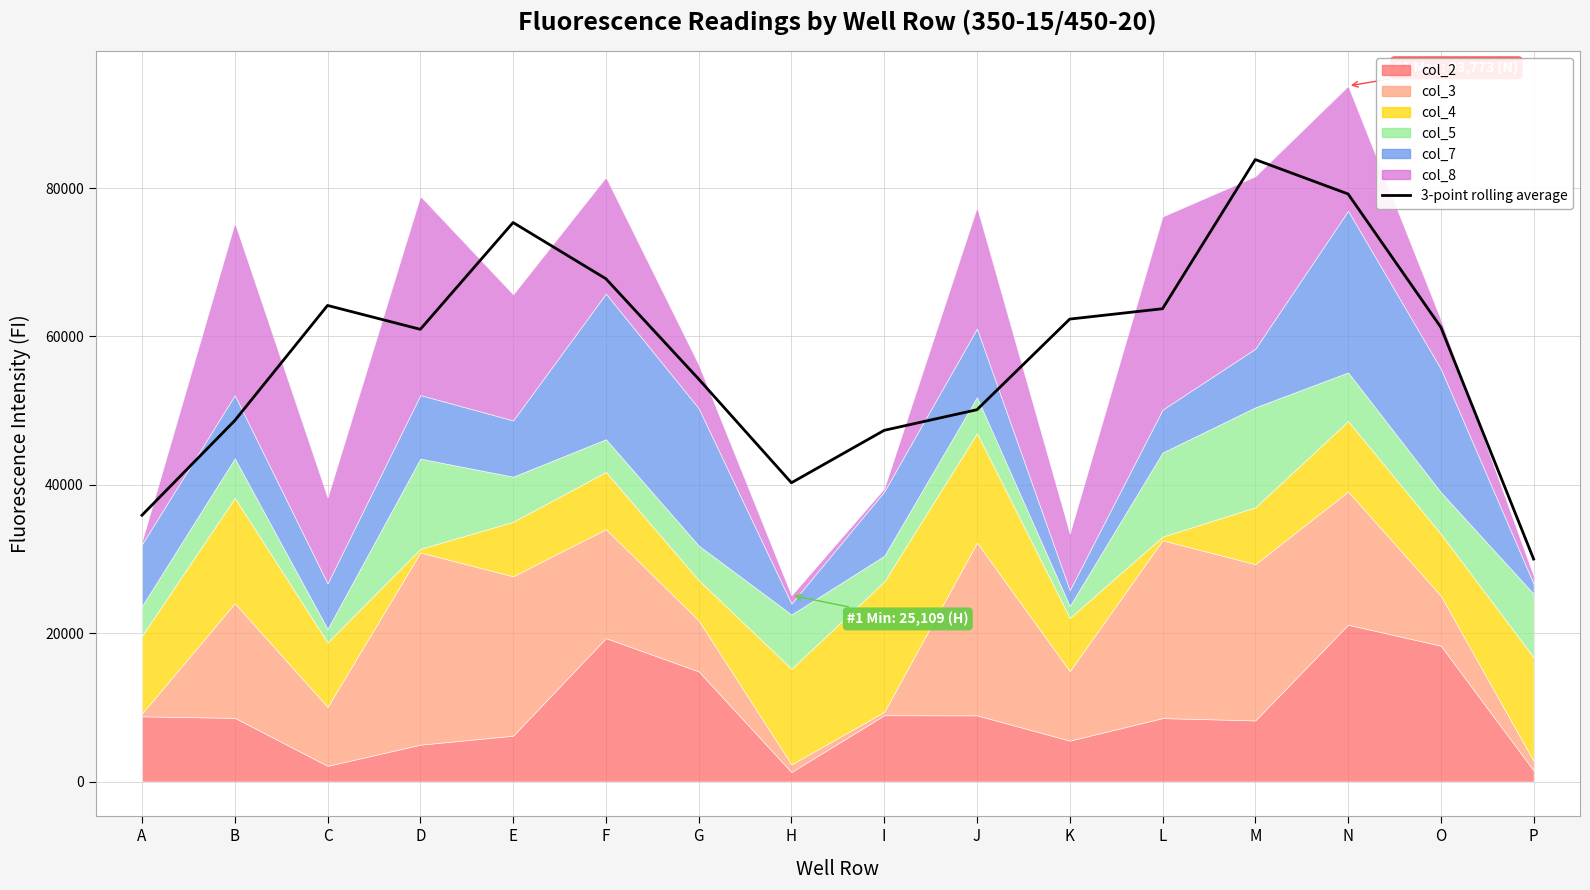

True or false: the data shows 64180.0 at C.

True